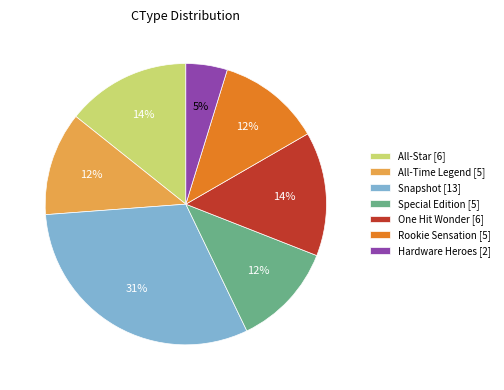

How many slices are in this pie chart?

7